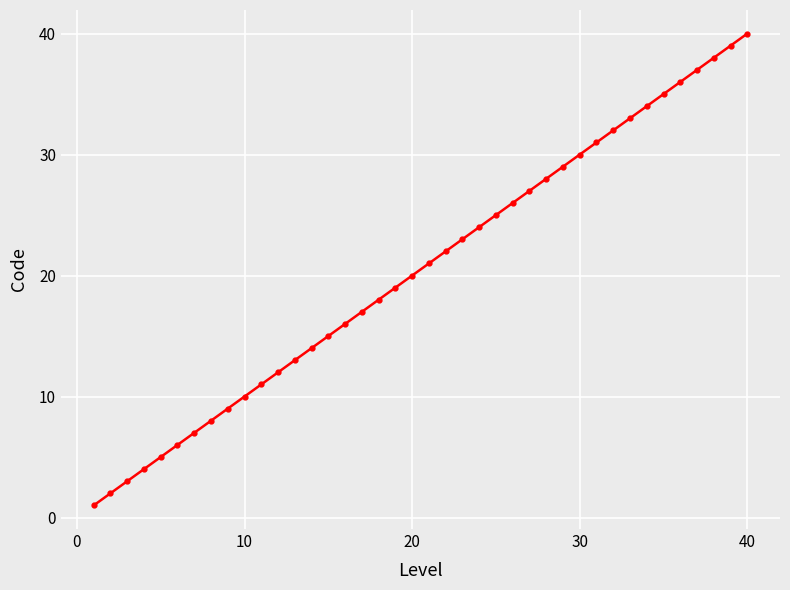

What is the difference between the second highest and minimum values?

38